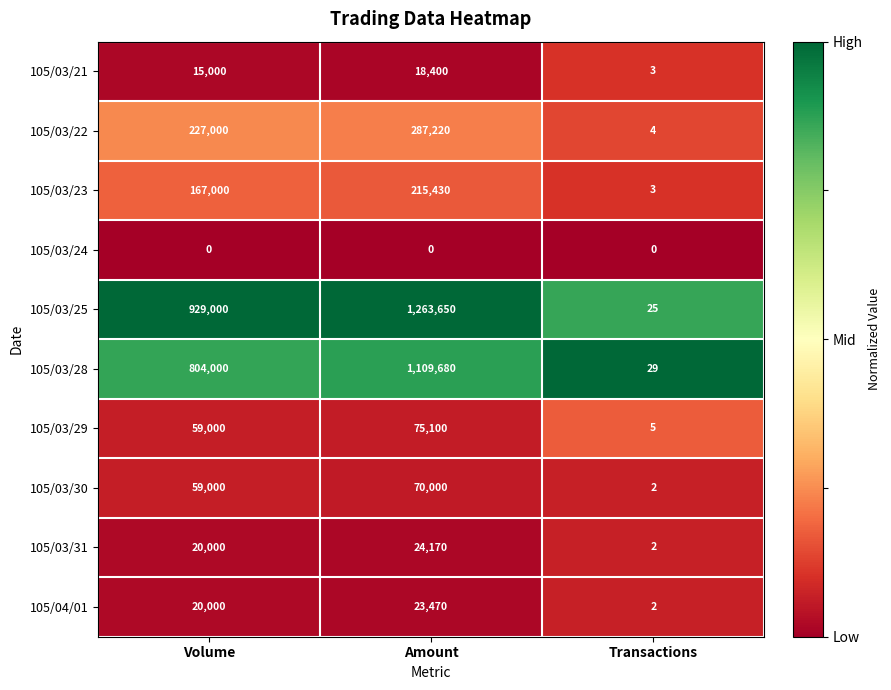

What is the average value of the 105/03/22 series?

171408